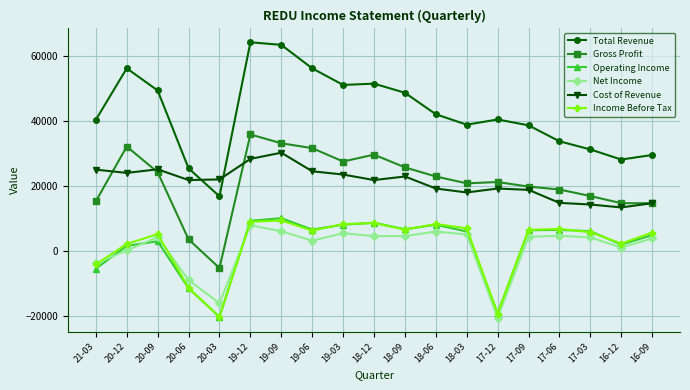

What is the label of the 11th point from the right?

19-03